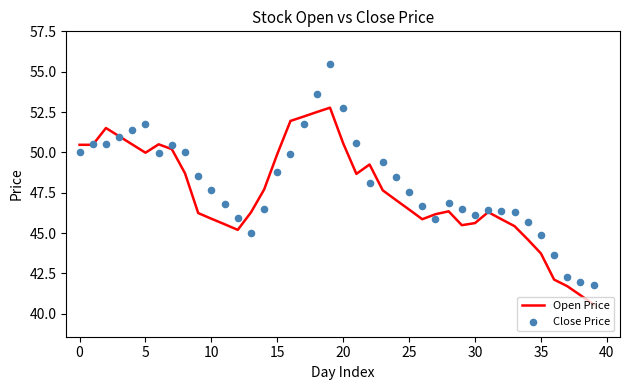

What are all the series names shown in the legend?

Open Price, Close Price